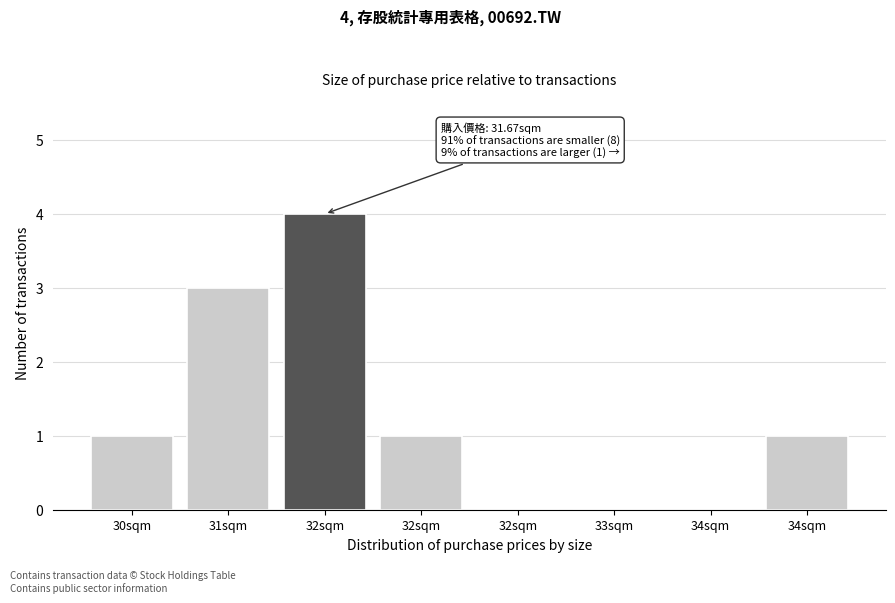

How many distinct data groups are displayed?

1